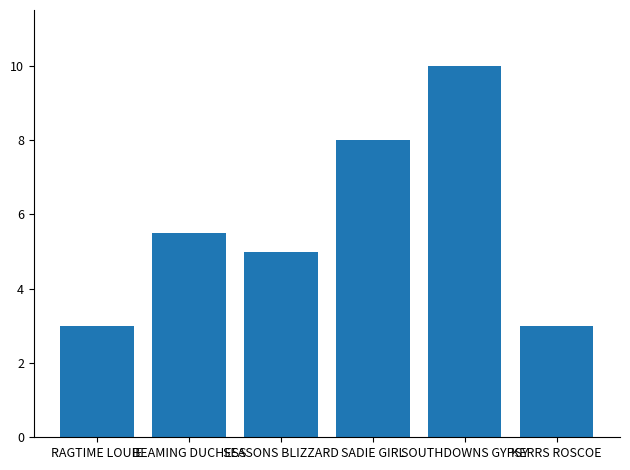

Approximately how many times larger is the value at SOUTHDOWNS GYPSY compared to KERRS ROSCOE?

3.3